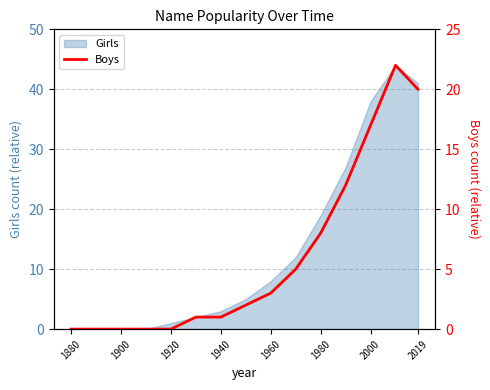

Which category has the lowest value across all series?

1880